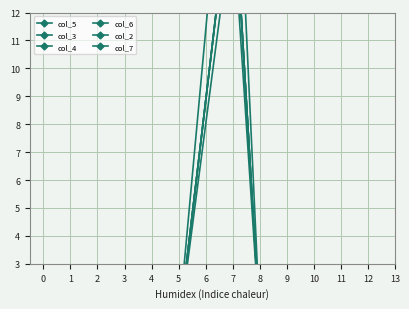

How many values in the col_7 series exceed 0?

5